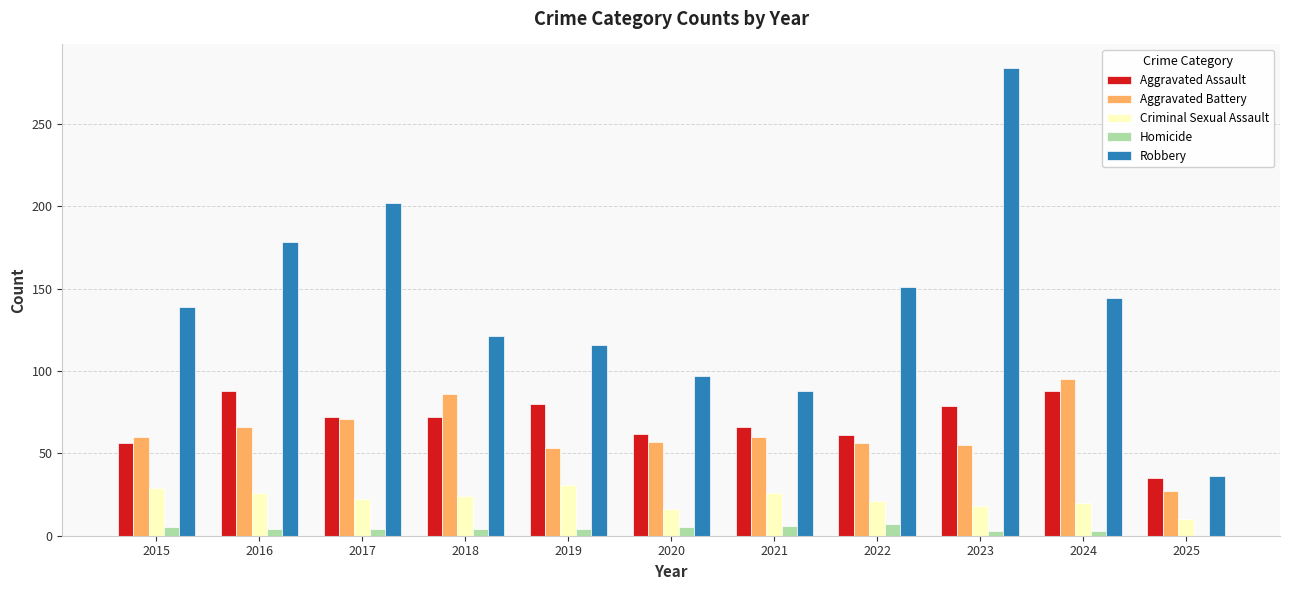

What is the average value of the Aggravated Assault series?

69